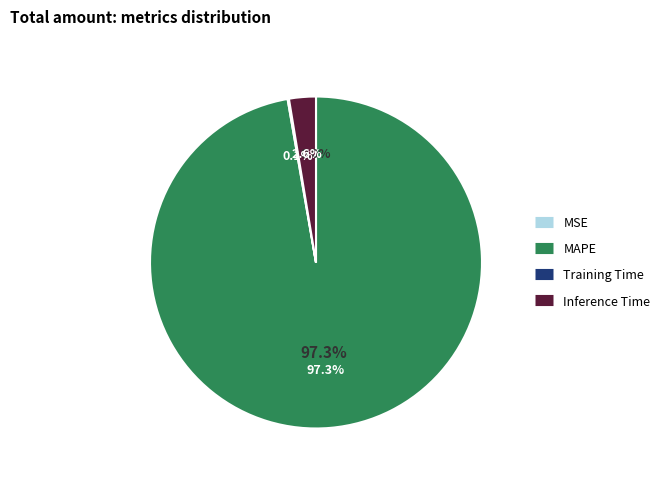

What is the largest slice in the pie chart?

MAPE